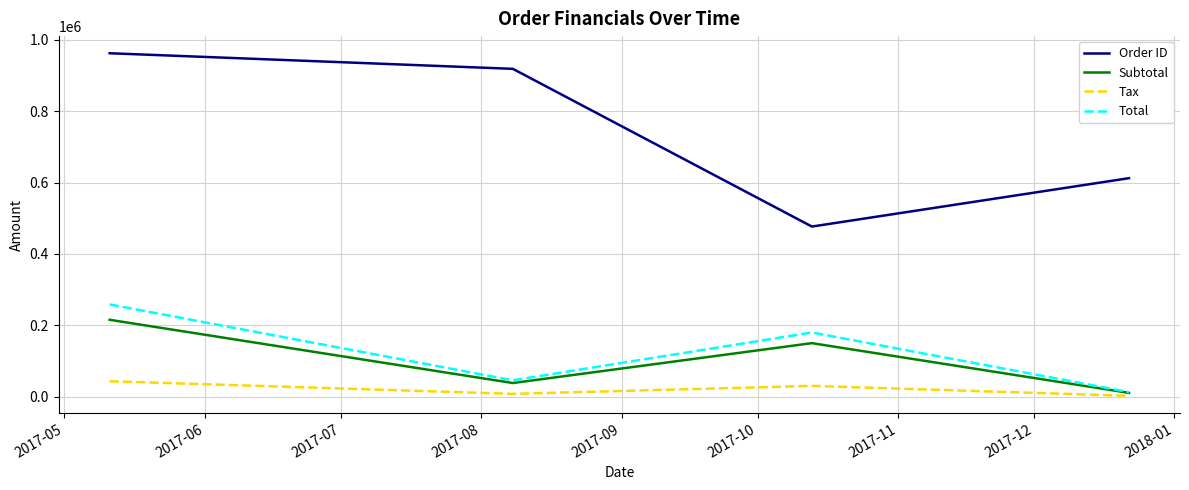

What is the difference between the maximum and minimum values in the Total series?

245947.4